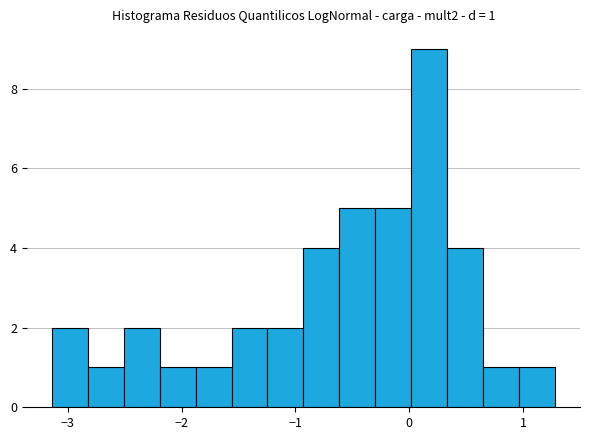

Around what value on the x-axis is the tallest bar? Give the approximate position of its centre, as read against the axis.

0.2